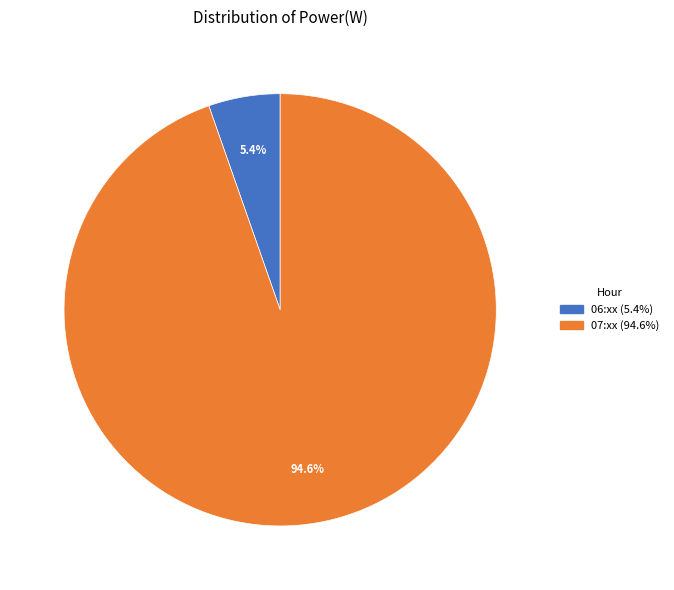

Is there a majority slice in this chart?

Yes